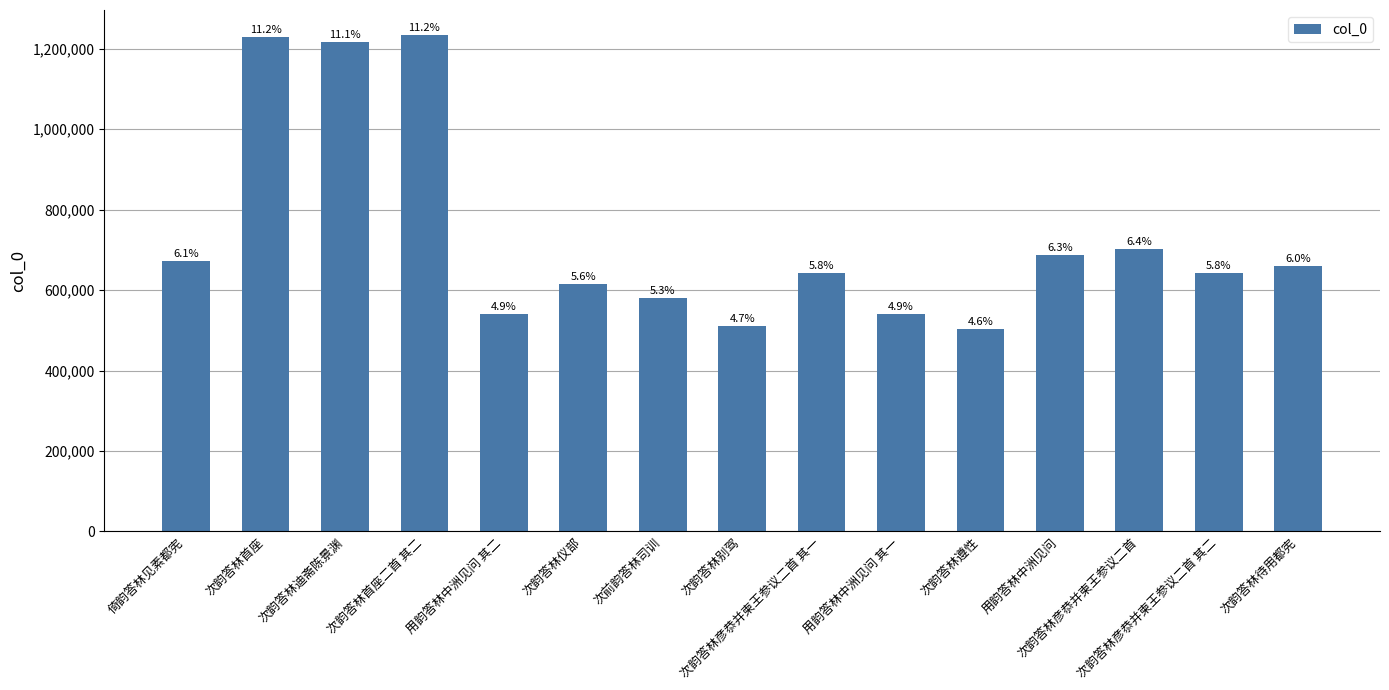

How many bars are there in total?

15